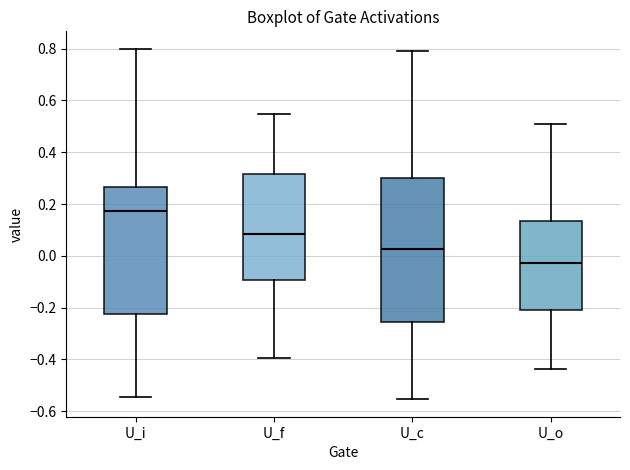

Which box is the tallest, from its lower edge to its upper edge?

U_c